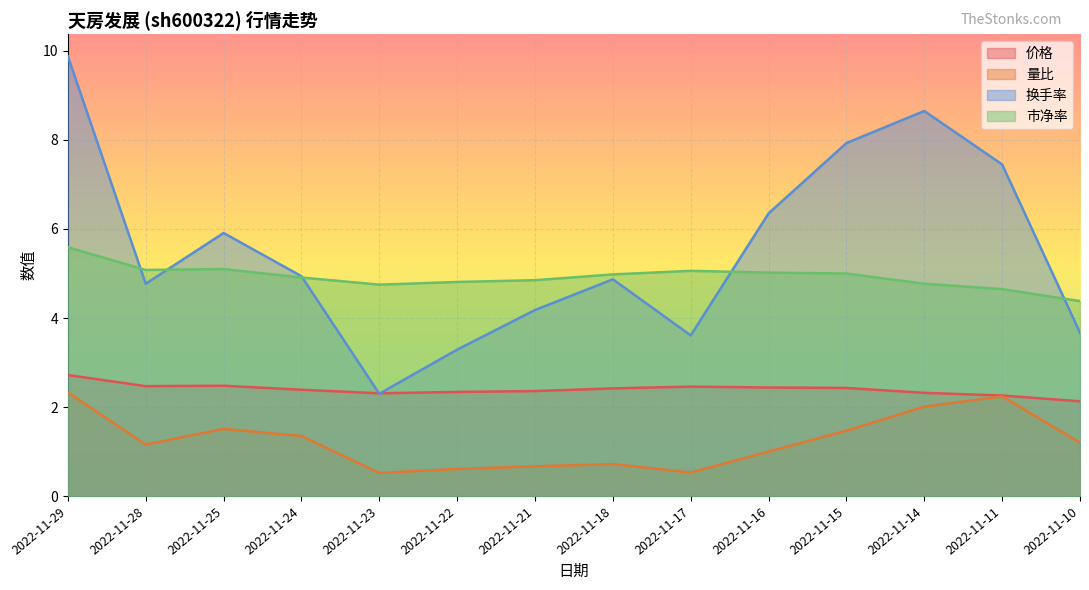

Which category has the lowest value in the 市净率 series?

2022-11-10